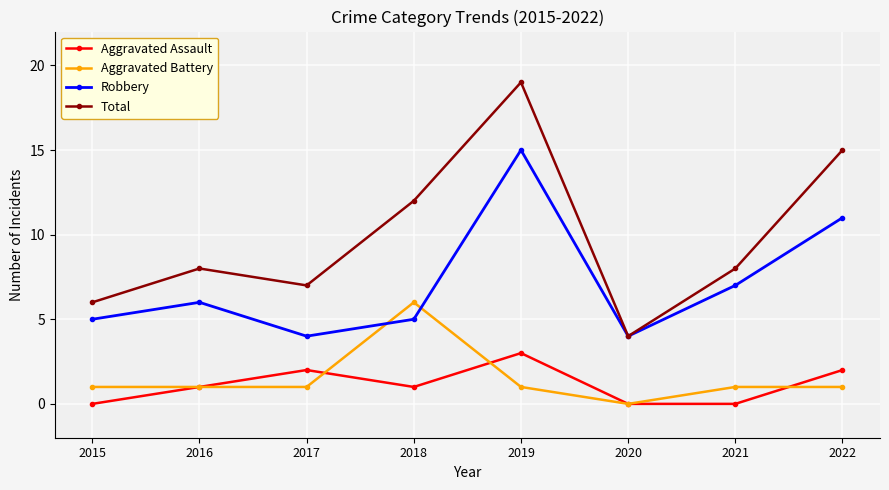

What is the average value of the Robbery series?

7